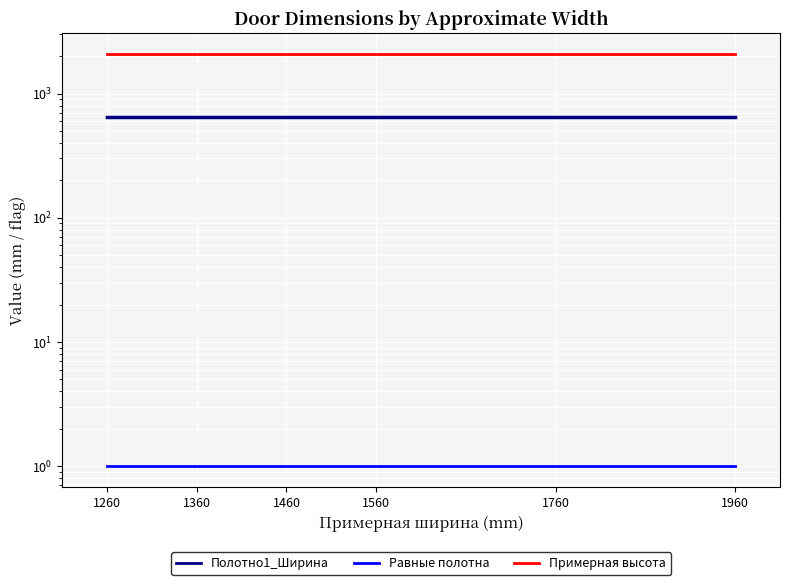

How many categories are shown in the chart?

6